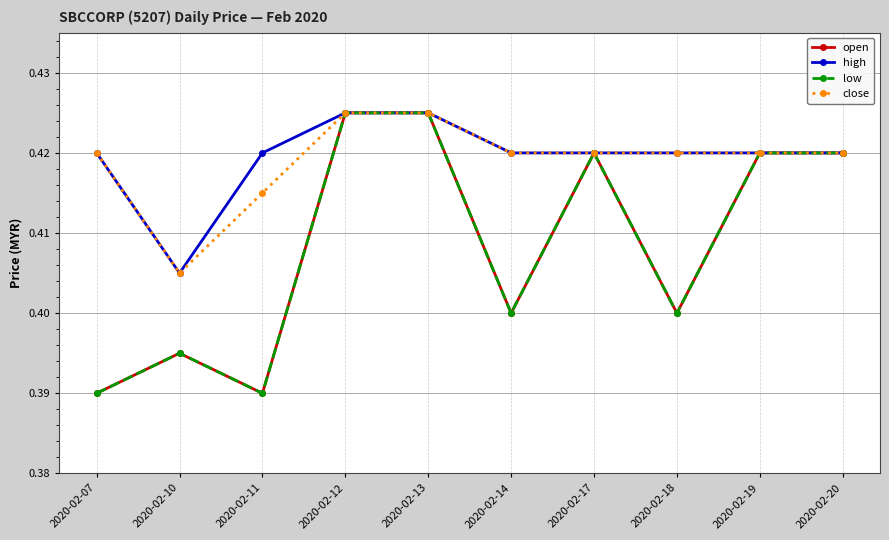

True or false: high and open cross at least once.

False